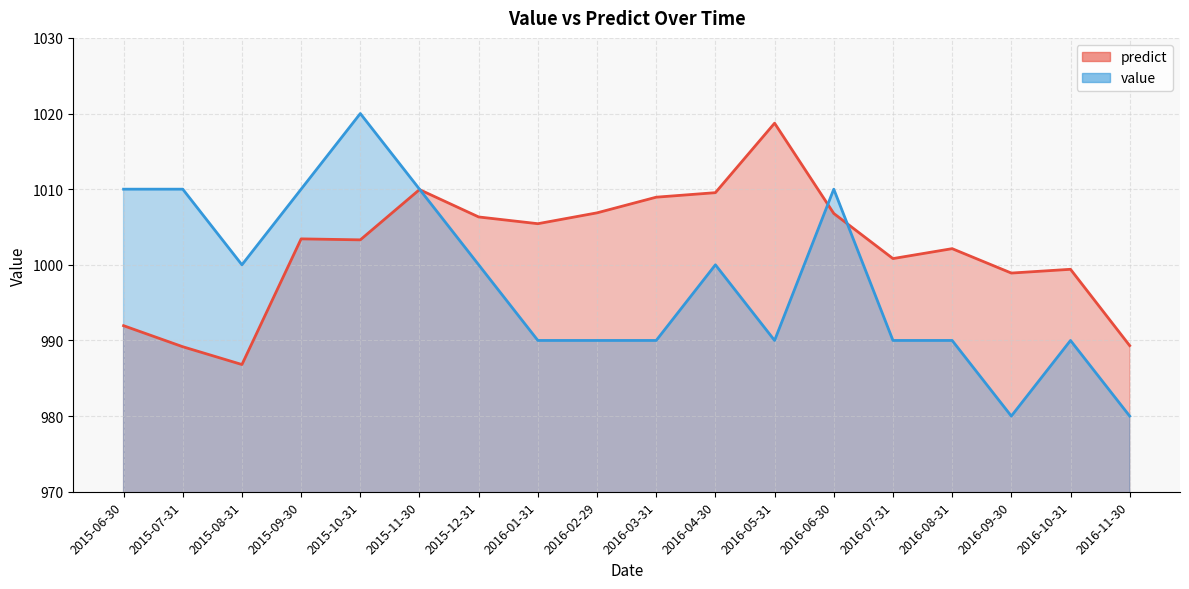

At which label does predict reach its peak?

2016-05-31